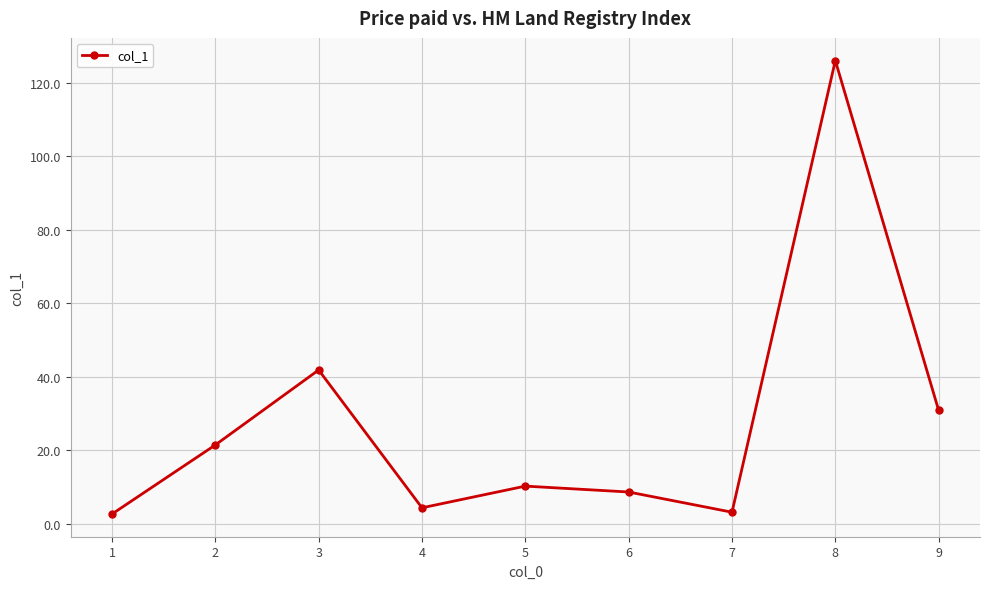

The chart shows a value of 48.5 at 9. True or false?

False